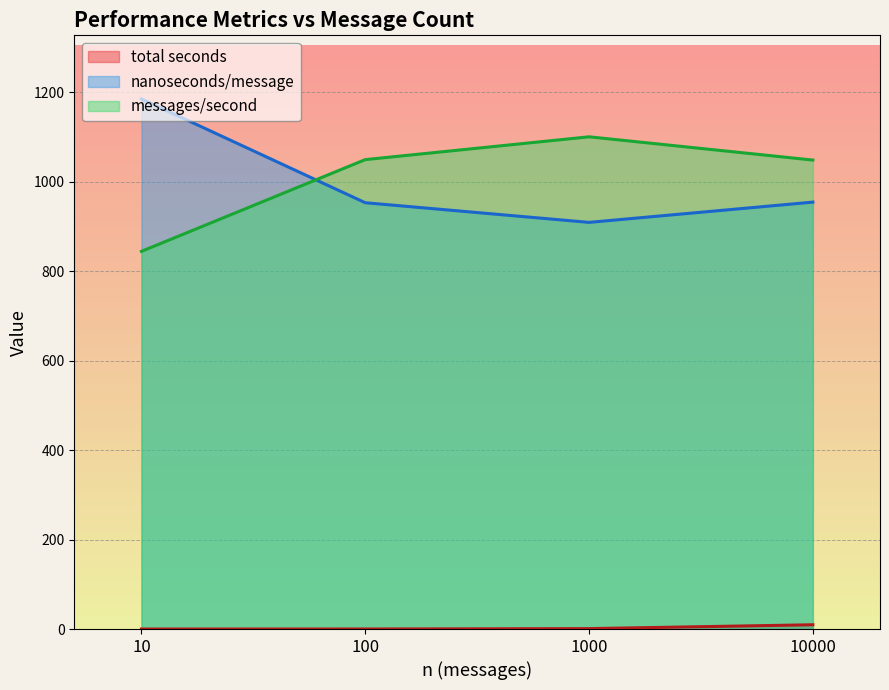

The value of total seconds at 10000 is 9.5. True or false?

True